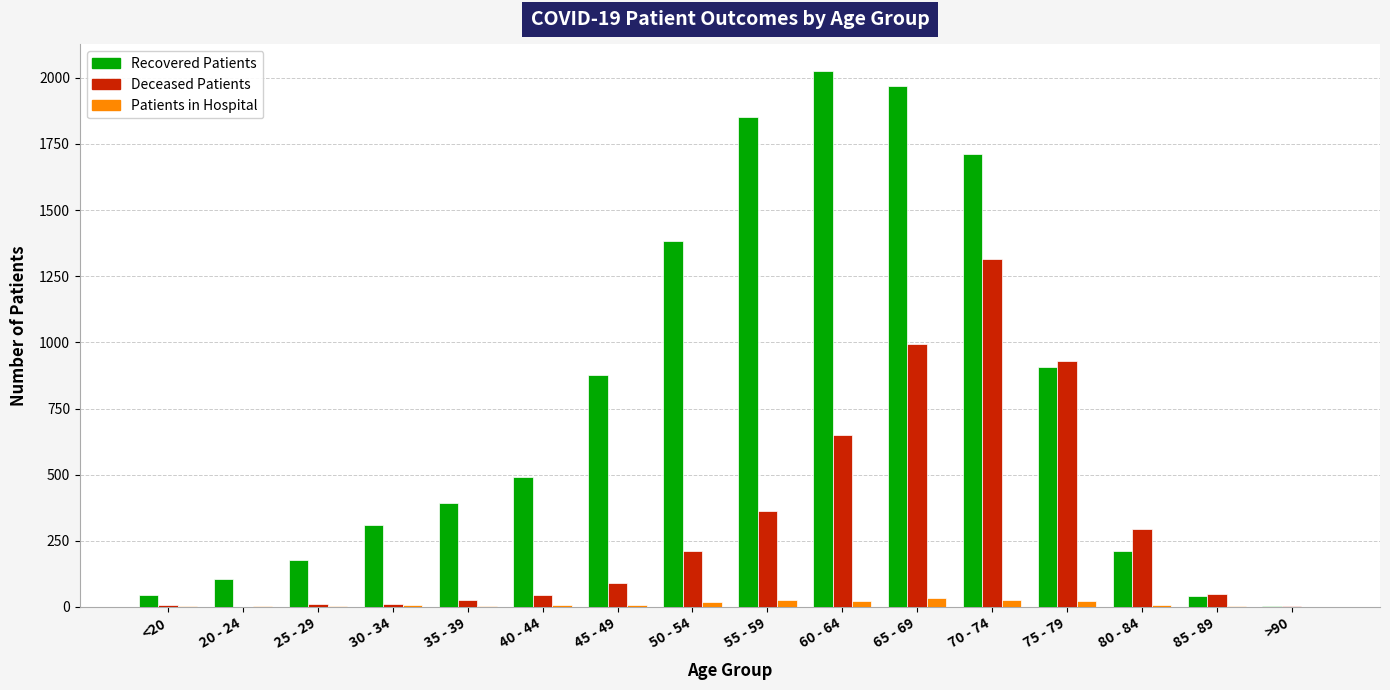

At which category does the chart reach its peak across all series?

60 - 64